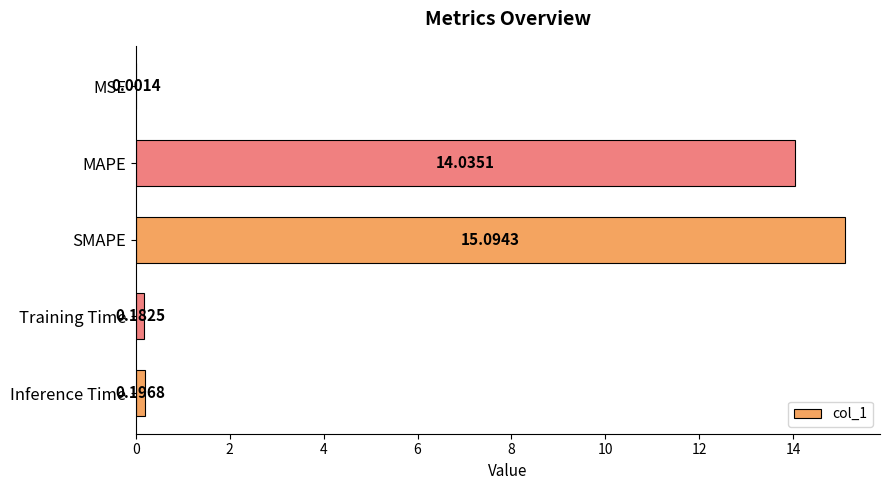

How many data points does each series have?

5